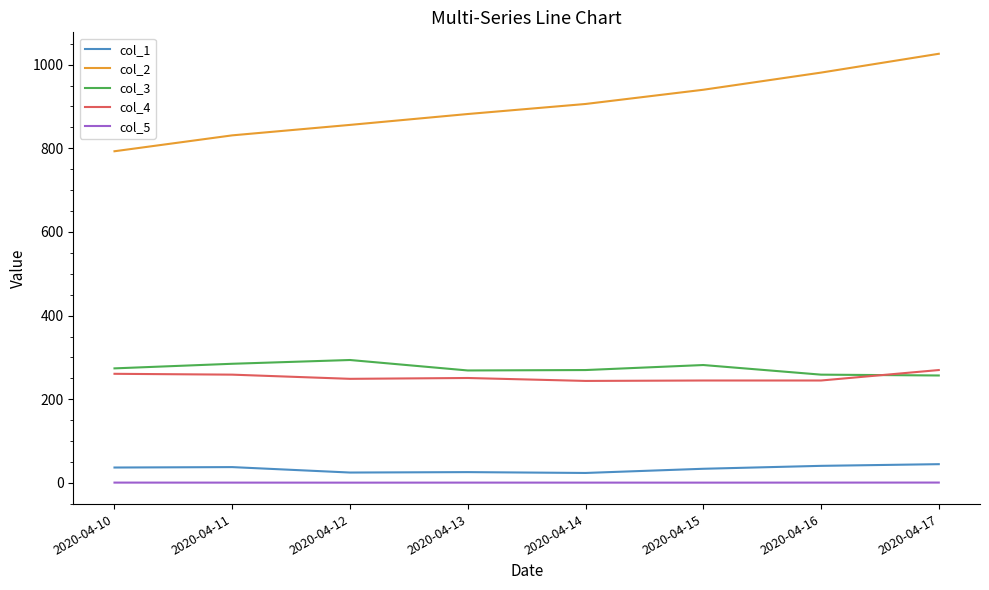

Rank the series at 2020-04-13 from lowest to highest value.

col_5, col_1, col_4, col_3, col_2